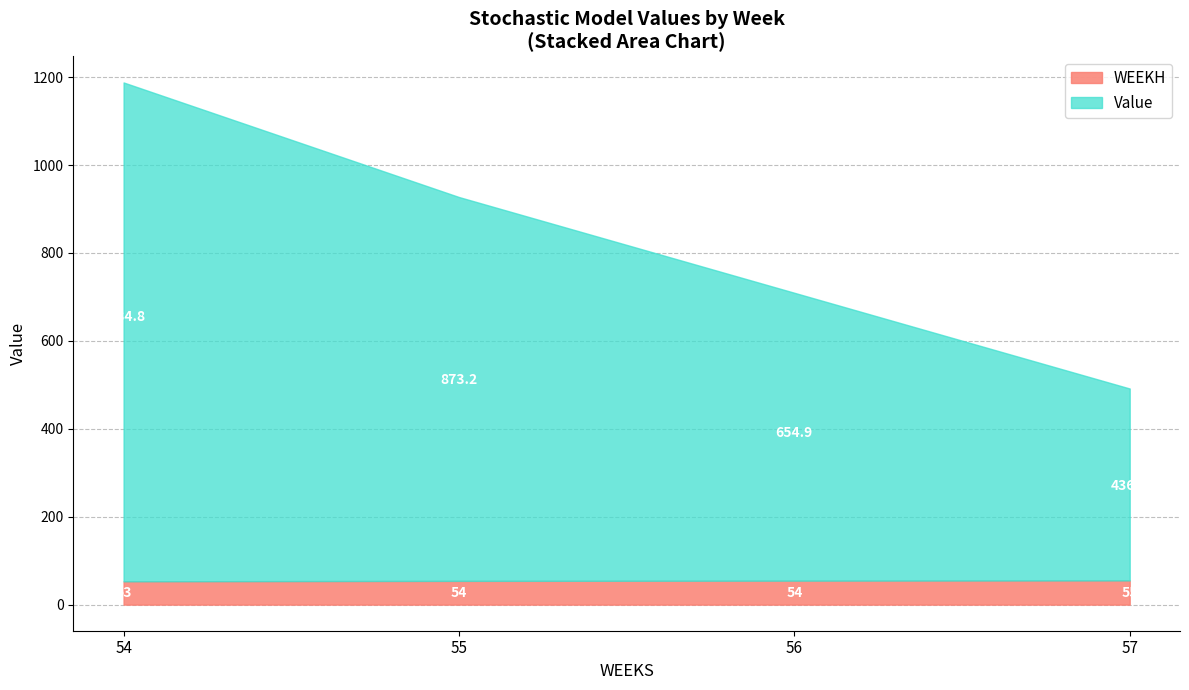

True or false: WEEKH and Value cross at least once.

False